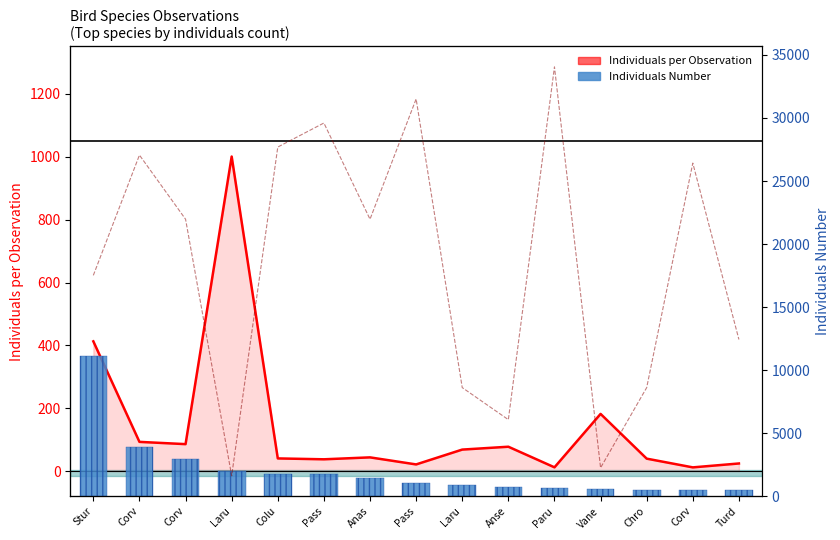

What is the difference between the maximum and second lowest values in the Individuals Number series?

10663.0